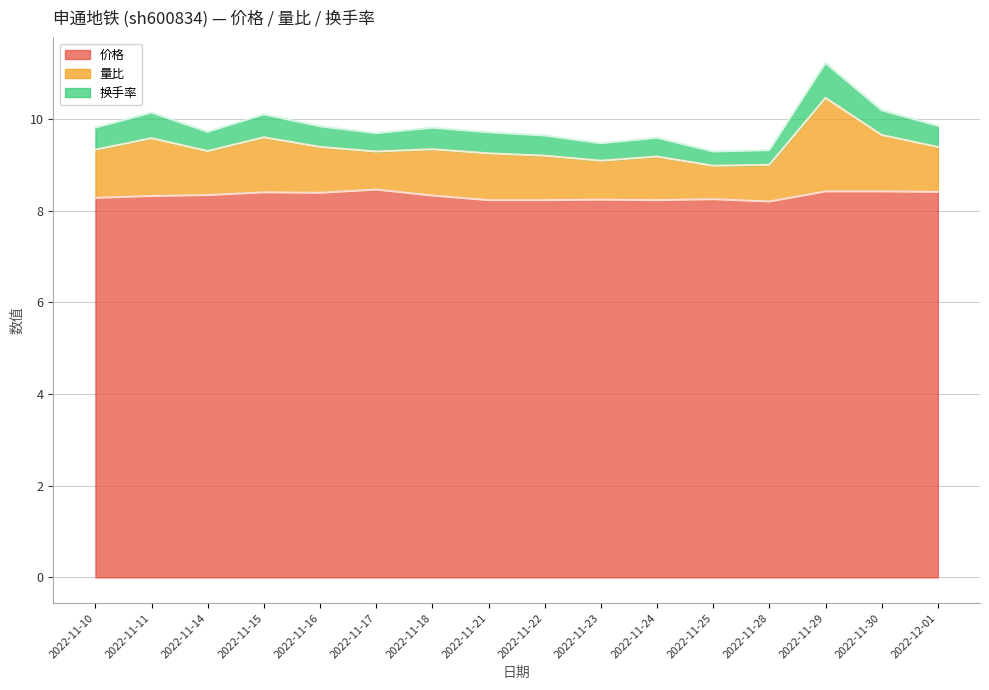

The 换手率 series shows 4.9 at 2022-11-23. True or false?

False